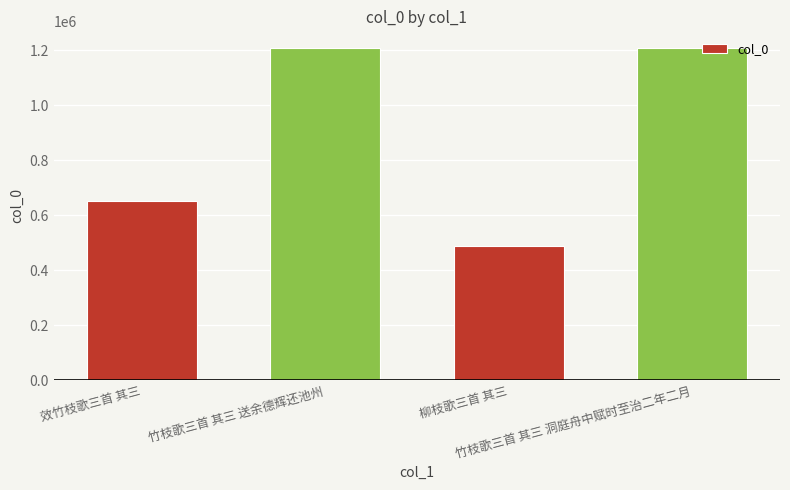

How many distinct data groups are displayed?

1